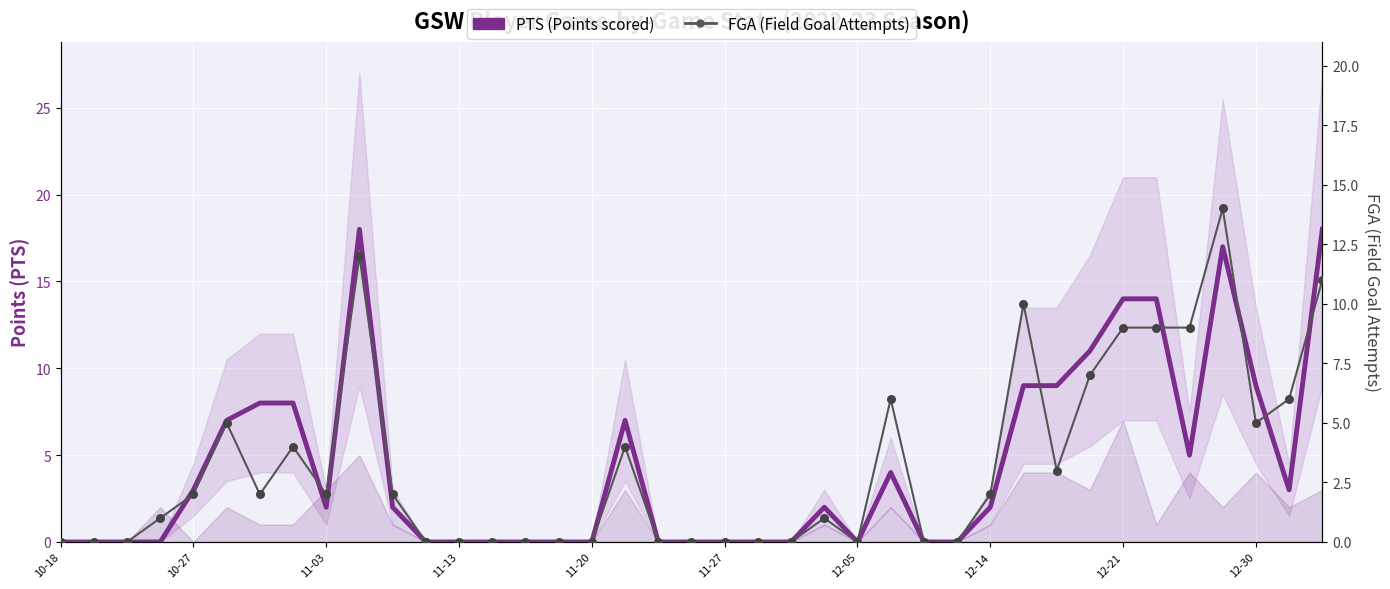

Which series reaches the minimum Y coordinate?

PTS (Points)